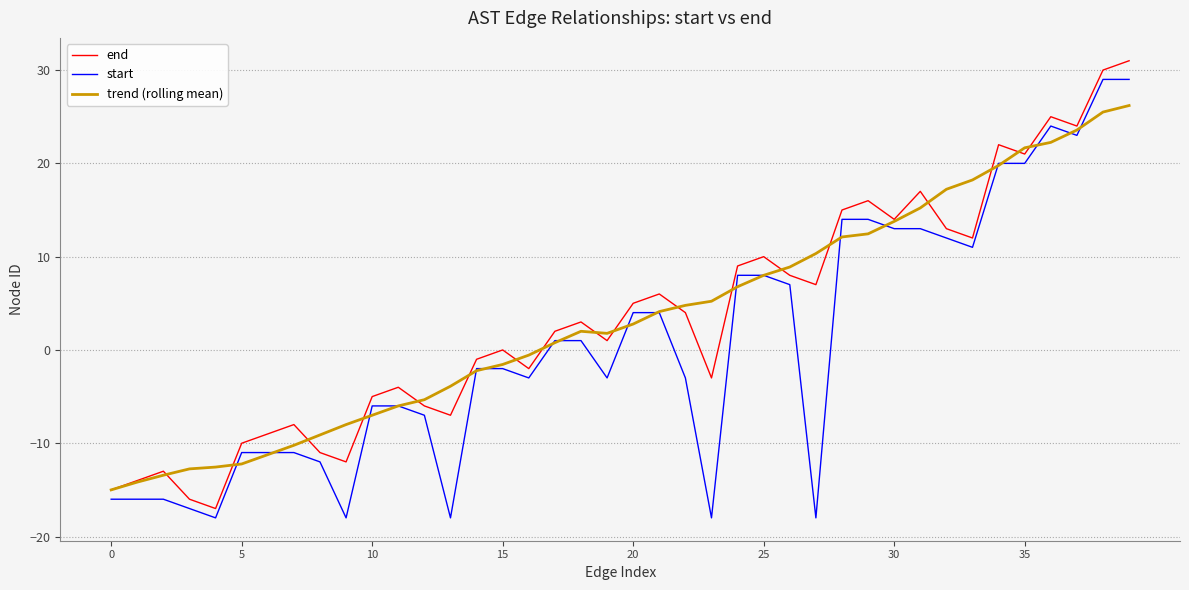

What is the greatest value displayed?

31.0